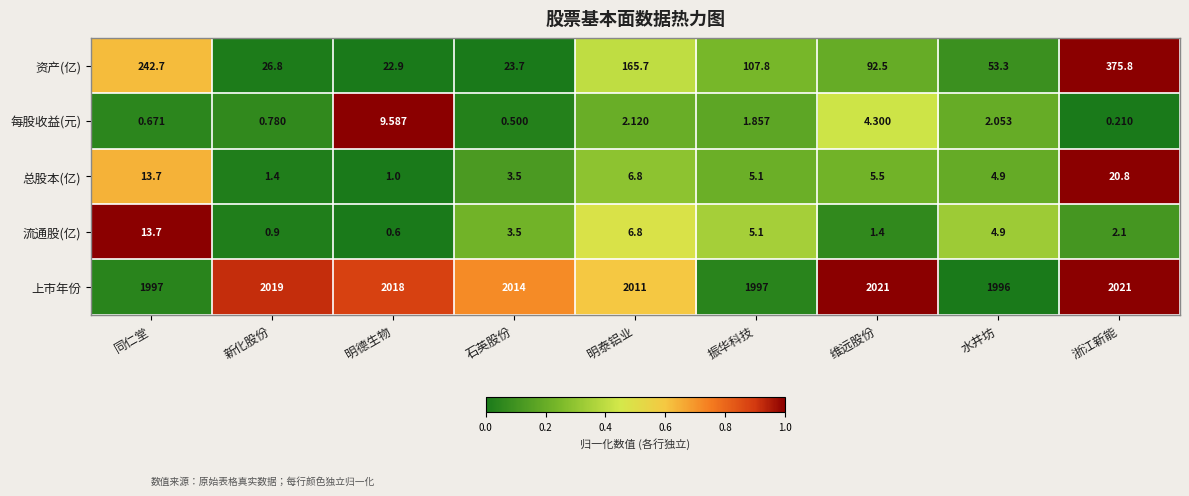

Which series changed the most between 同仁堂 and 维远股份?

资产(亿)